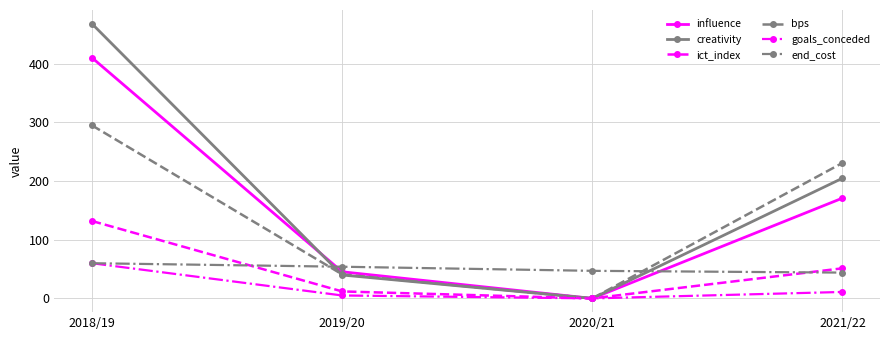

Reading left to right, extract all data points from this chart.

influence: 2018/19=410.4	2019/20=45.4	2020/21=0.0	2021/22=171.0
creativity: 2018/19=468.3	2019/20=39.9	2020/21=0.0	2021/22=204.9
ict_index: 2018/19=132.0	2019/20=11.9	2020/21=0.0	2021/22=51.3
bps: 2018/19=295.0	2019/20=41.0	2020/21=0.0	2021/22=231.0
goals_conceded: 2018/19=60.0	2019/20=5.0	2020/21=0.0	2021/22=11.0
end_cost: 2018/19=60.0	2019/20=54.0	2020/21=47.0	2021/22=44.0